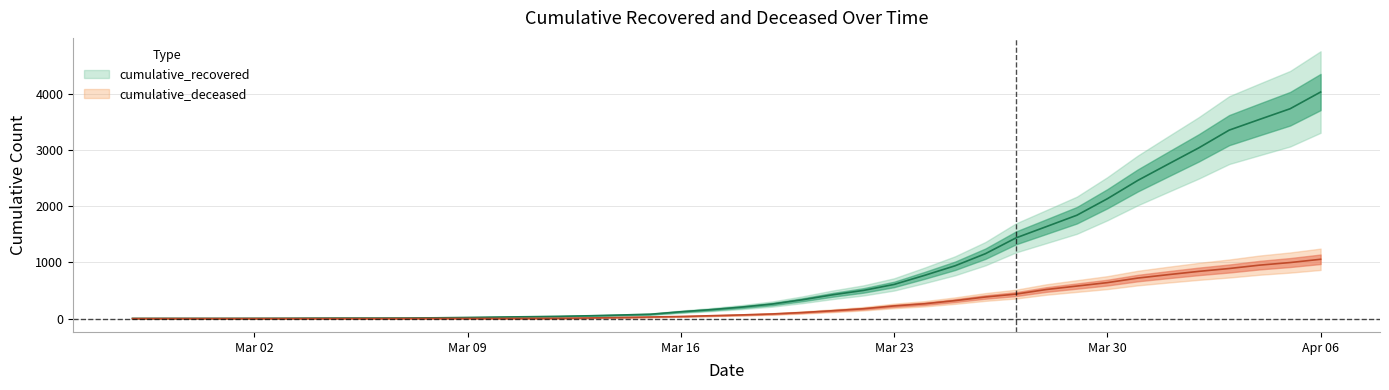

What is the minimum value for cumulative_recovered?

3